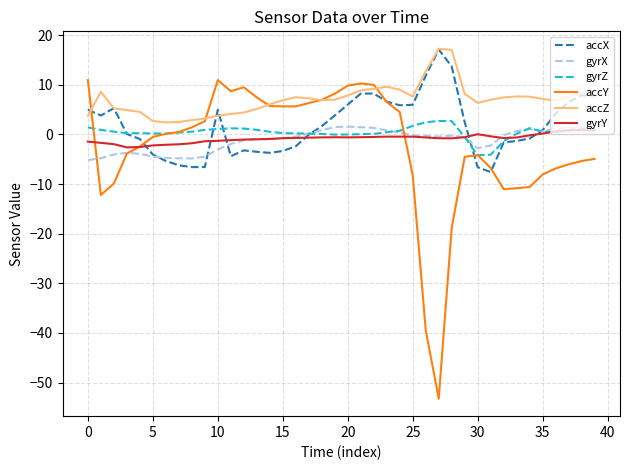

Which series has the largest range (max minus min)?

accY